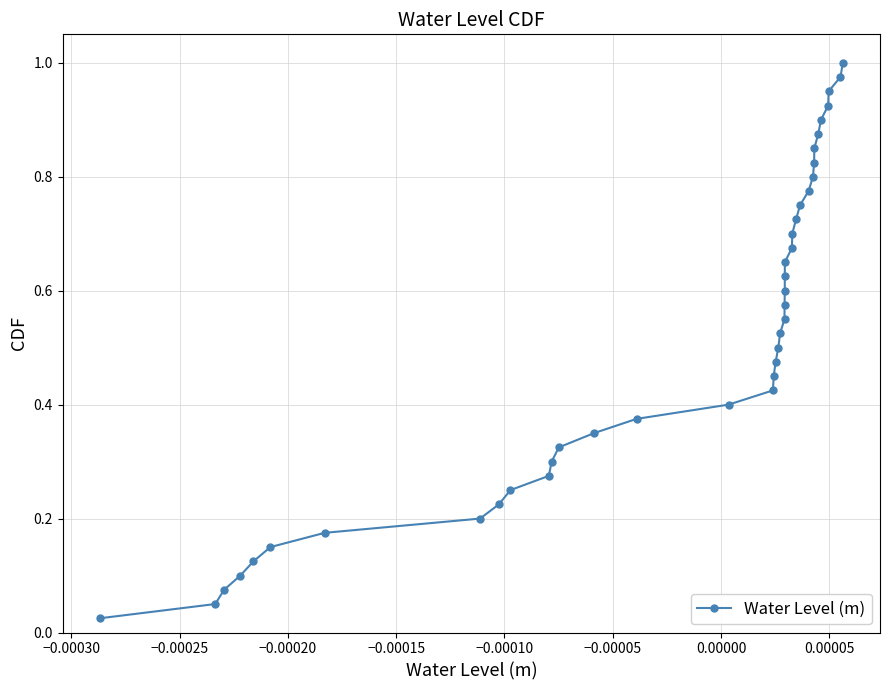

What is the sum of all values?

20.5